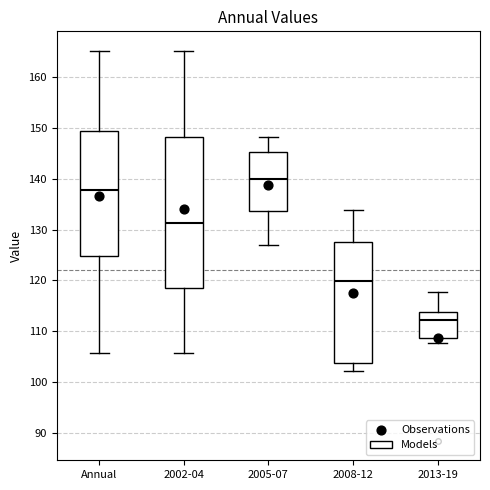

Which box's median line is the lowest?

2013-19